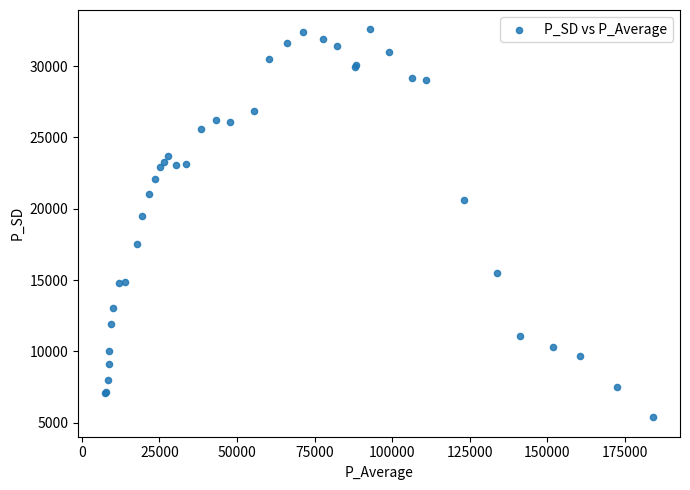

What Y value in the scatter plot is closest to 18977?

19459.8